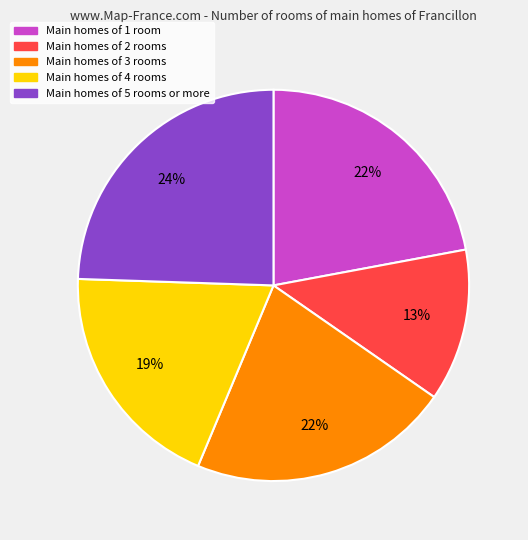

How many segments does this pie chart have?

5